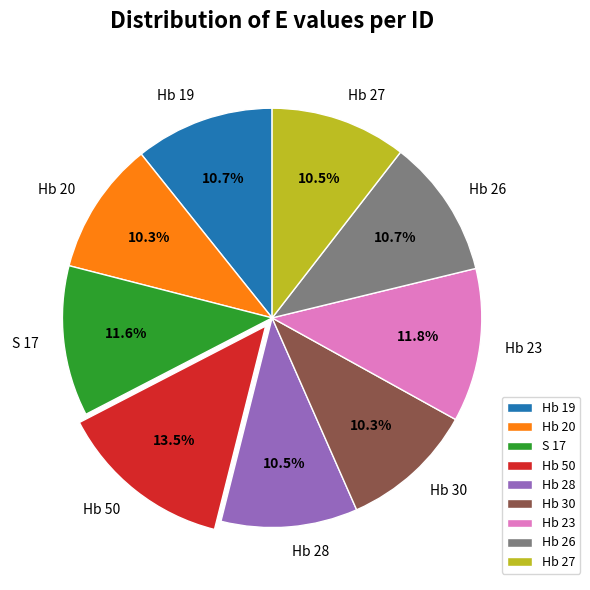

Combined, what portion of the pie is Hb 19 and S 17?

22.3%